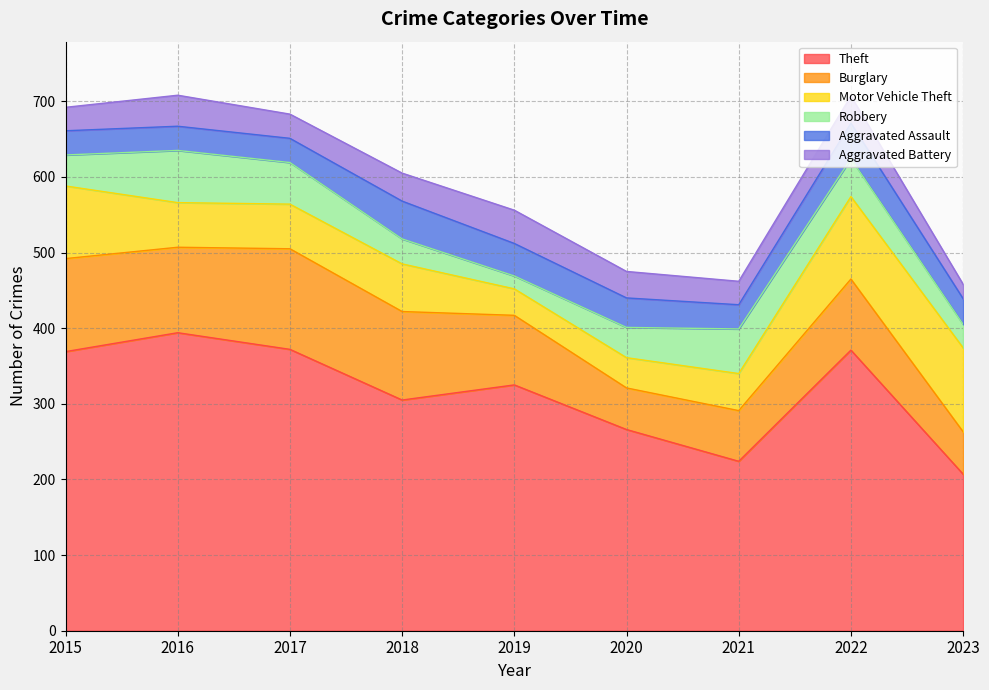

At which category is the sum across all series the highest?

2016